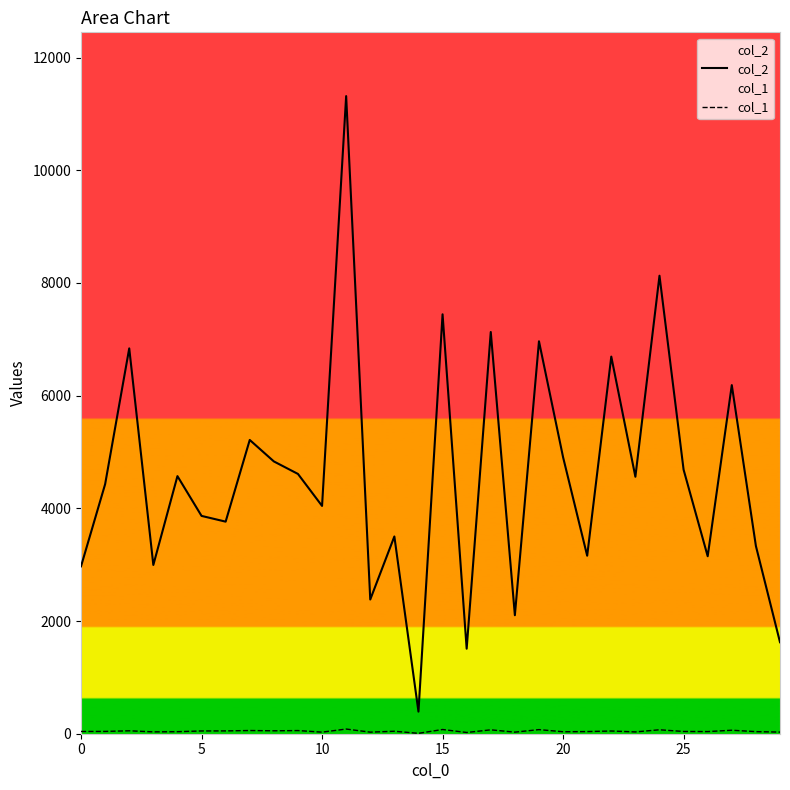

How many interior local peaks does the col_2 series have?

11